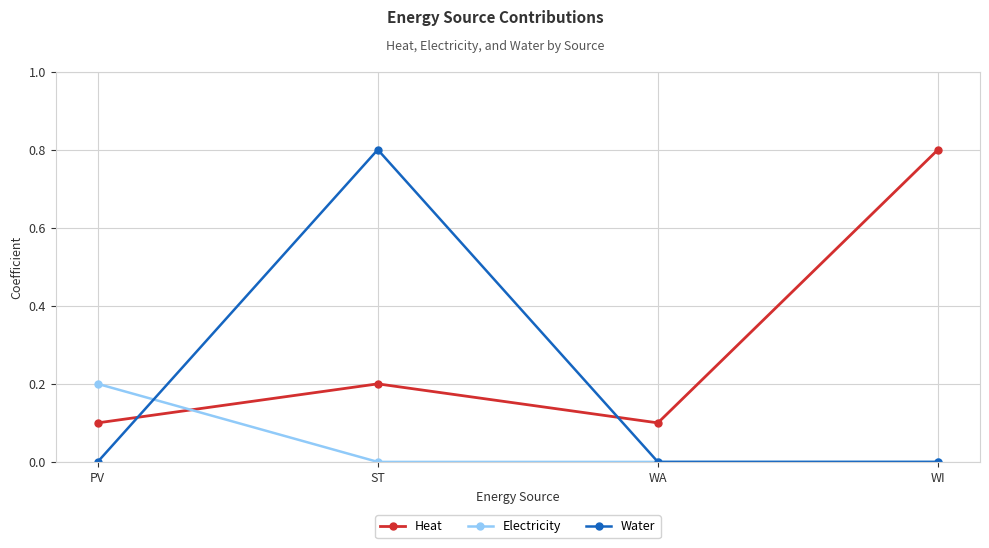

How many lines are shown in the chart?

3